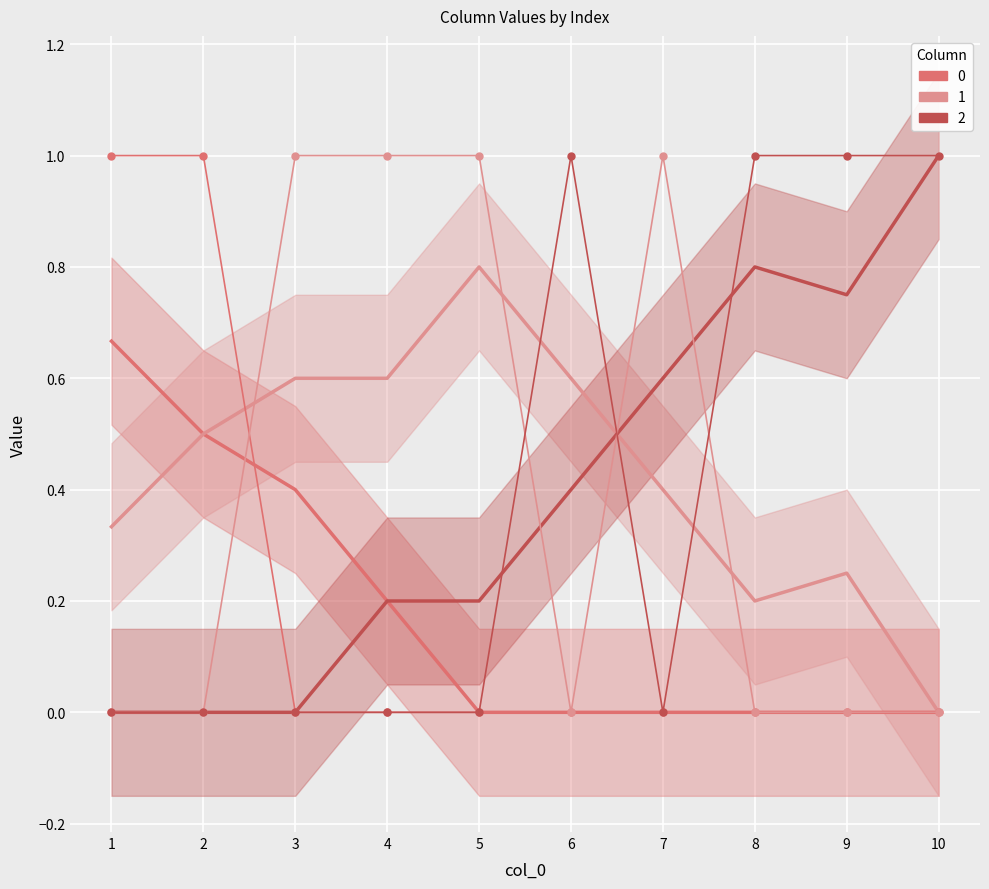

Which category has the highest value in the 0 series?

1